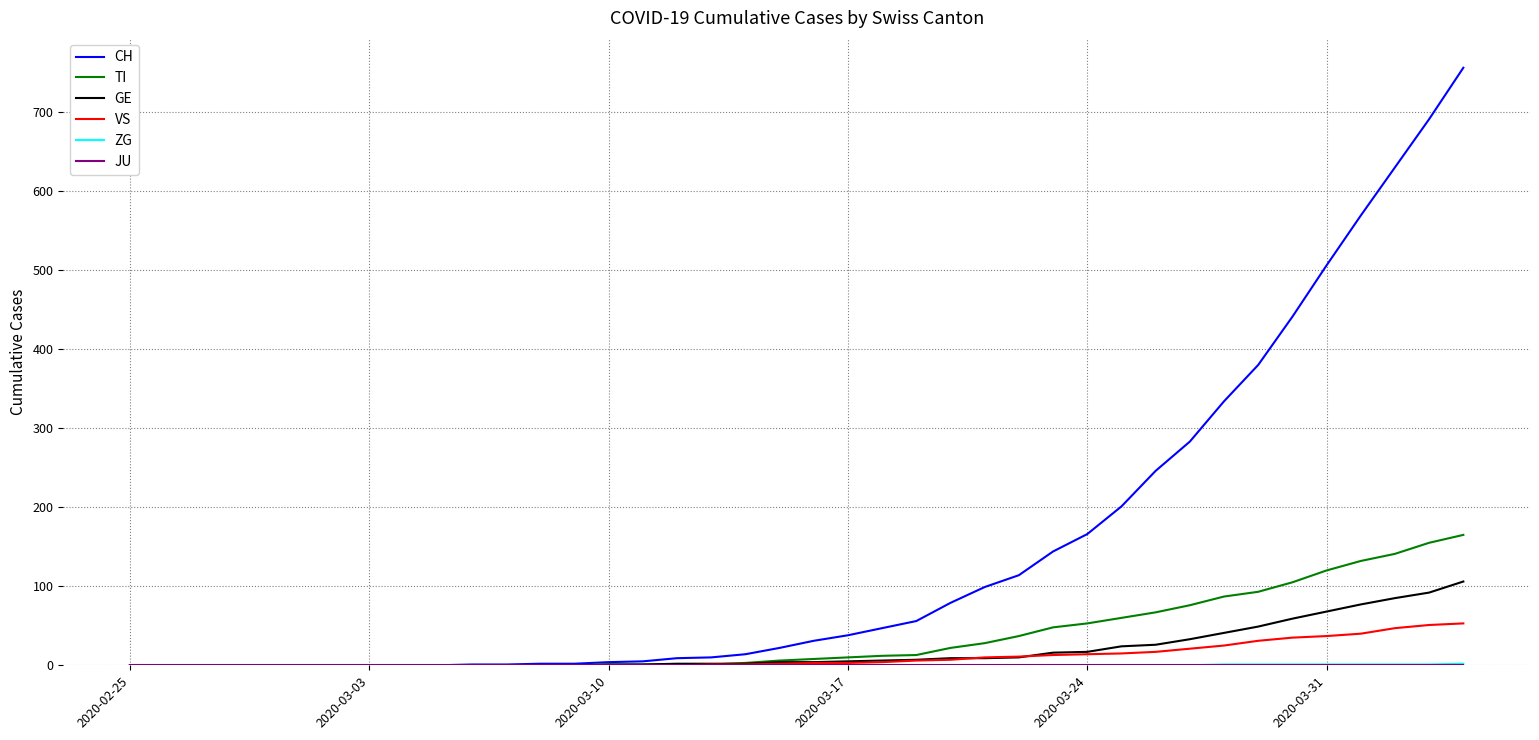

Which series has the largest range (max minus min)?

CH